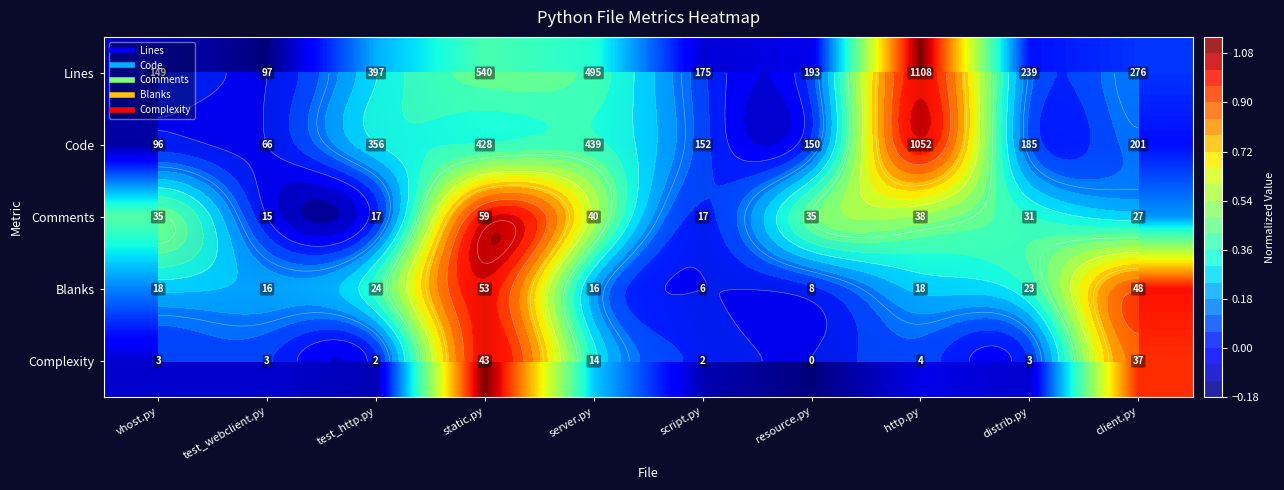

What value does the Lines series have at script.py?

0.1